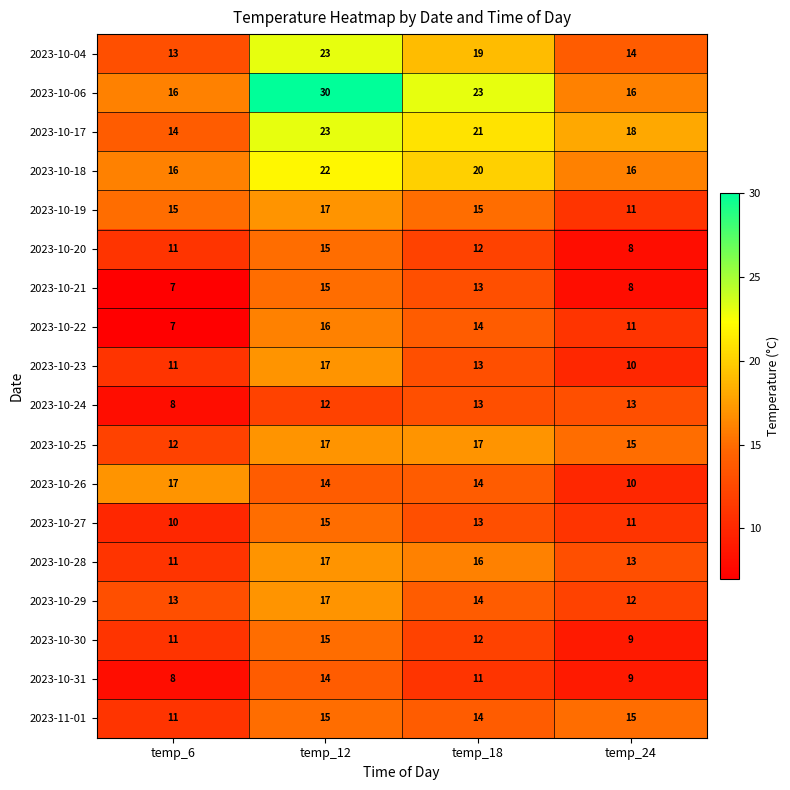

Which series changed the most between temp_12 and temp_18?

2023-10-06